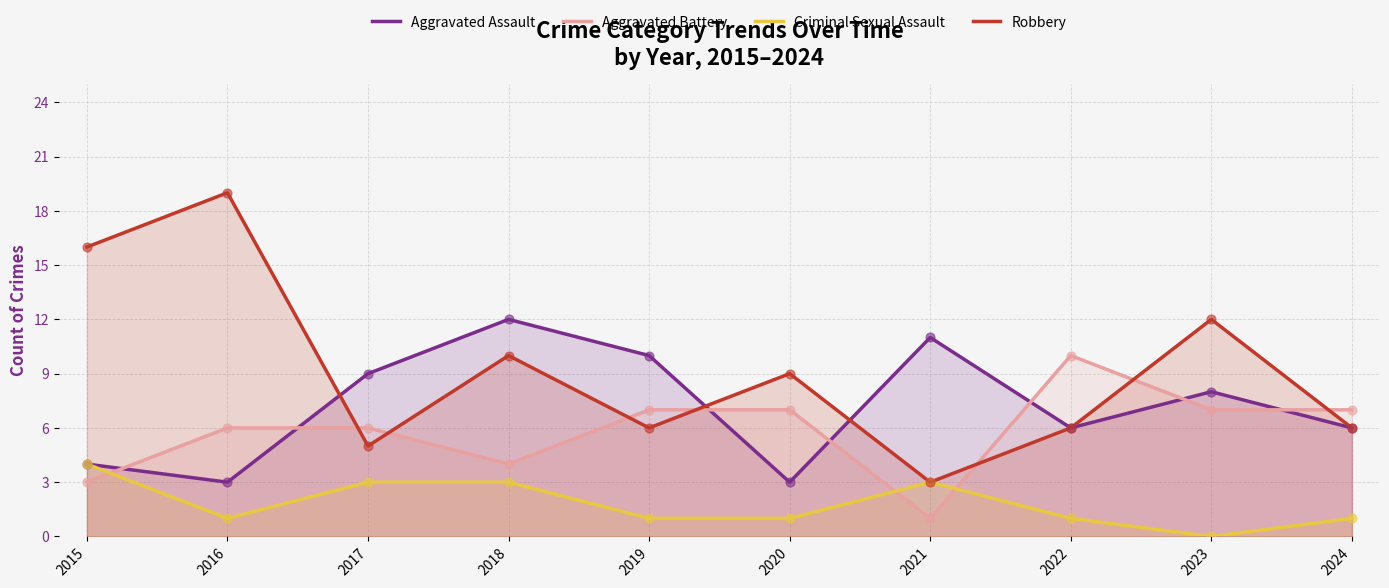

Which series contains the highest Y value?

Robbery